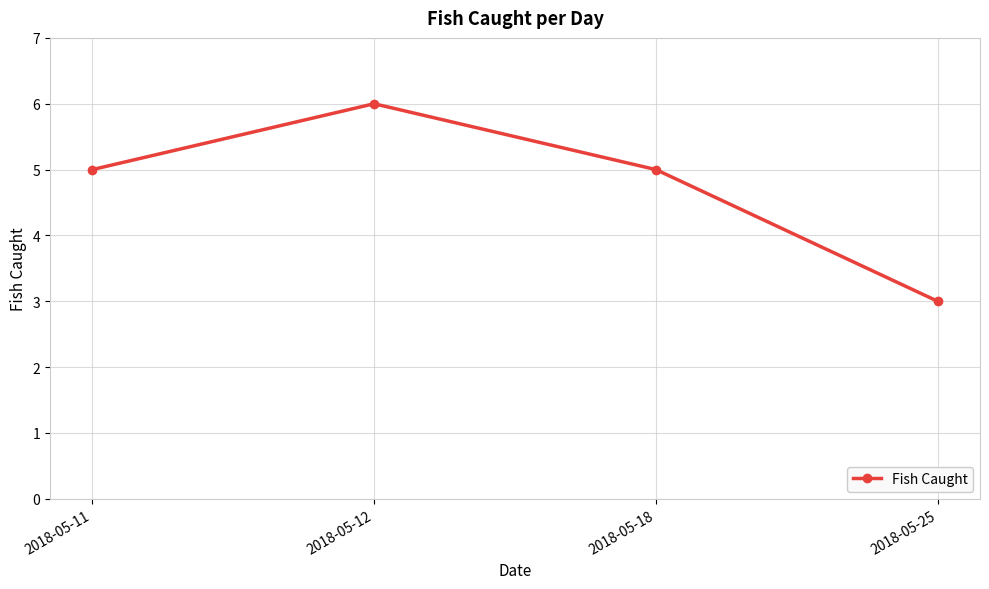

What is the ratio of the value at 2018-05-25 to the value at 2018-05-11?

0.6